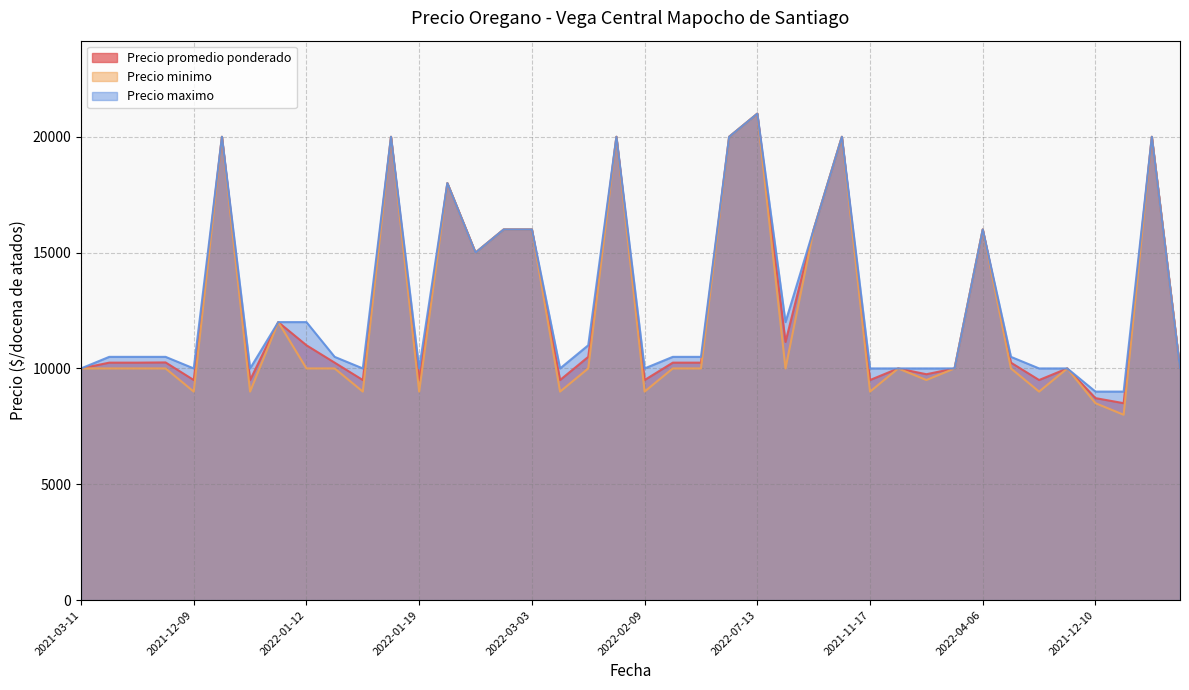

Reading left to right, extract all data points from this chart.

Precio promedio ponderado: 2021-03-11=10000	2021-08-25=10250	2021-07-21=10250	2021-08-04=10260	2021-12-09=9500	2022-07-20=20000	2021-10-06=9500	2020-12-10=12000	2022-01-12=11000	2021-06-23=10250	2022-02-16=9500	2022-07-27=20000	2022-01-19=9500	2022-08-31=18000	2022-06-08=15000	2022-07-06=16000	2022-03-03=16000	2021-10-13=9500	2021-09-29=10500	2022-08-10=20000	2022-02-09=9500	2021-08-18=10250	2021-09-08=10250	2022-08-26=20000	2022-07-13=21000	2021-12-29=11143	2022-03-23=16000	2022-08-17=20000	2021-11-17=9500	2020-12-30=10000	2021-09-22=9750	2022-02-23=10000	2022-04-06=16000	2021-06-30=10250	2022-01-26=9500	2021-06-16=10000	2021-12-10=8719	2021-11-03=8500	2022-08-03=20000	2021-04-21=10000
Precio minimo: 2021-03-11=10000	2021-08-25=10000	2021-07-21=10000	2021-08-04=10000	2021-12-09=9000	2022-07-20=20000	2021-10-06=9000	2020-12-10=12000	2022-01-12=10000	2021-06-23=10000	2022-02-16=9000	2022-07-27=20000	2022-01-19=9000	2022-08-31=18000	2022-06-08=15000	2022-07-06=16000	2022-03-03=16000	2021-10-13=9000	2021-09-29=10000	2022-08-10=20000	2022-02-09=9000	2021-08-18=10000	2021-09-08=10000	2022-08-26=20000	2022-07-13=21000	2021-12-29=10000	2022-03-23=16000	2022-08-17=20000	2021-11-17=9000	2020-12-30=10000	2021-09-22=9500	2022-02-23=10000	2022-04-06=16000	2021-06-30=10000	2022-01-26=9000	2021-06-16=10000	2021-12-10=8500	2021-11-03=8000	2022-08-03=20000	2021-04-21=10000
Precio maximo: 2021-03-11=10000	2021-08-25=10500	2021-07-21=10500	2021-08-04=10500	2021-12-09=10000	2022-07-20=20000	2021-10-06=10000	2020-12-10=12000	2022-01-12=12000	2021-06-23=10500	2022-02-16=10000	2022-07-27=20000	2022-01-19=10000	2022-08-31=18000	2022-06-08=15000	2022-07-06=16000	2022-03-03=16000	2021-10-13=10000	2021-09-29=11000	2022-08-10=20000	2022-02-09=10000	2021-08-18=10500	2021-09-08=10500	2022-08-26=20000	2022-07-13=21000	2021-12-29=12000	2022-03-23=16000	2022-08-17=20000	2021-11-17=10000	2020-12-30=10000	2021-09-22=10000	2022-02-23=10000	2022-04-06=16000	2021-06-30=10500	2022-01-26=10000	2021-06-16=10000	2021-12-10=9000	2021-11-03=9000	2022-08-03=20000	2021-04-21=10000